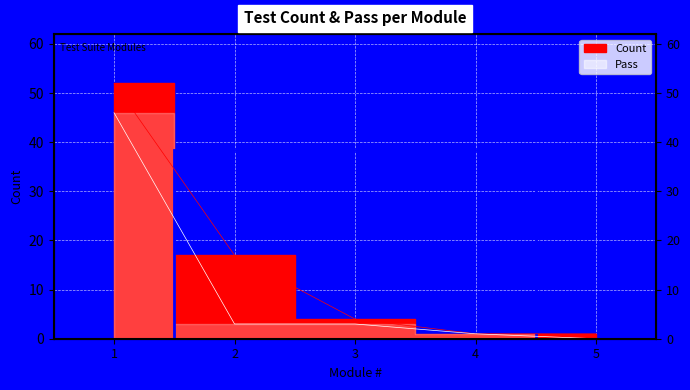

What is the value of the Count point at the 1st from the left?

52